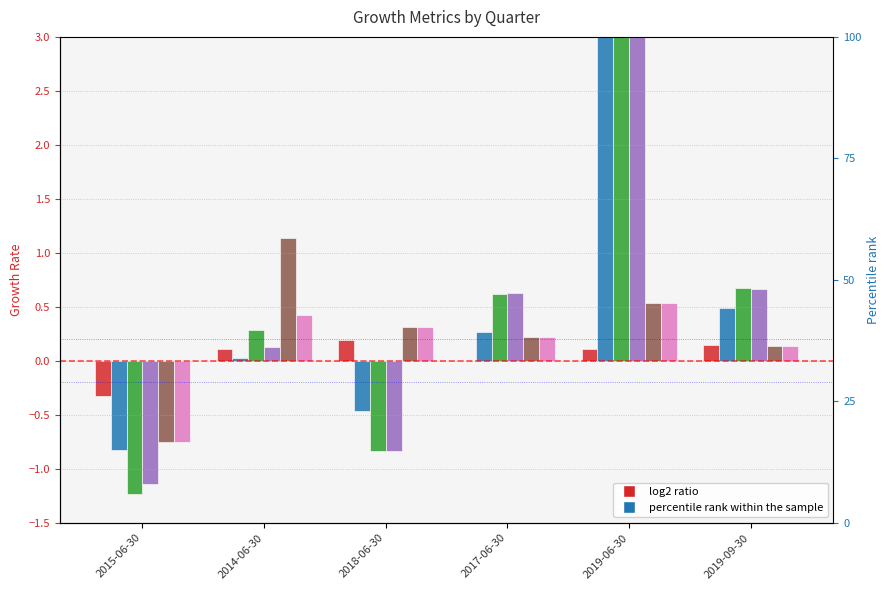

Reading left to right, transcribe all the data shown in this chart.

Gross Profit Growth: 2015-06-30=-0.3	2014-06-30=0.1	2018-06-30=0.2	2017-06-30=-0.0	2019-06-30=0.1	2019-09-30=0.1
Operating Income Growth: 2015-06-30=-0.8	2014-06-30=0.0	2018-06-30=-0.5	2017-06-30=0.3	2019-06-30=5.0	2019-09-30=0.5
Net Income Growth: 2015-06-30=-1.2	2014-06-30=0.3	2018-06-30=-0.8	2017-06-30=0.6	2019-06-30=26.7	2019-09-30=0.7
EPS Growth (basic): 2015-06-30=-1.1	2014-06-30=0.1	2018-06-30=-0.8	2017-06-30=0.6	2019-06-30=27.4	2019-09-30=0.7
Operating Cash Flow Growth: 2015-06-30=-0.8	2014-06-30=1.1	2018-06-30=0.3	2017-06-30=0.2	2019-06-30=0.5	2019-09-30=0.1
Free Cash Flow Growth: 2015-06-30=-0.8	2014-06-30=0.4	2018-06-30=0.3	2017-06-30=0.2	2019-06-30=0.5	2019-09-30=0.1